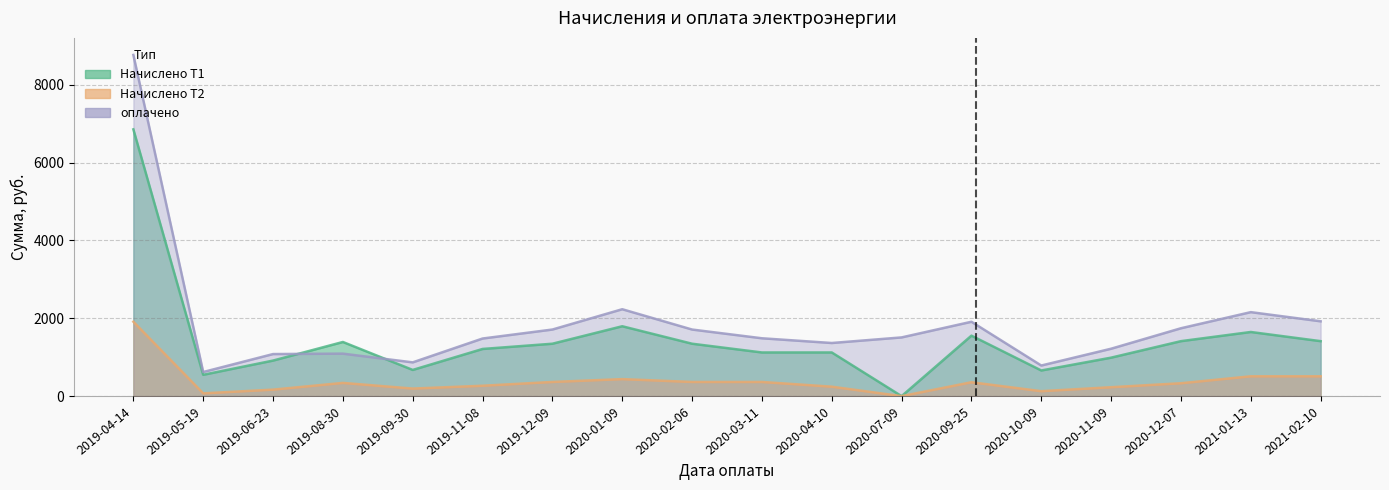

What is the total value across all series at 2019-06-23?

2162.6